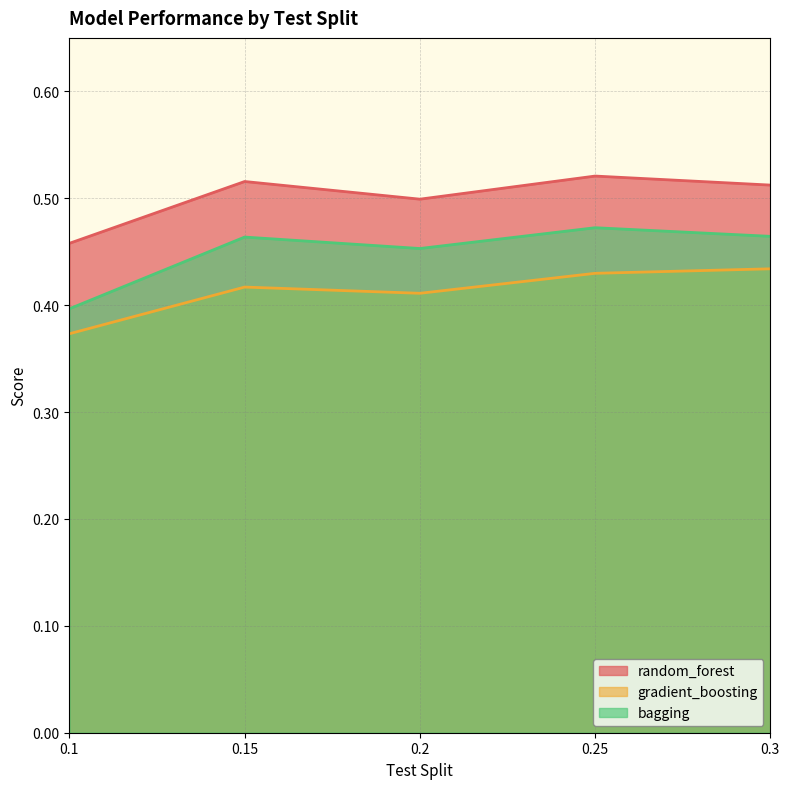

Rank the categories by gradient_boosting value from lowest to highest.

0.1, 0.2, 0.15, 0.25, 0.3